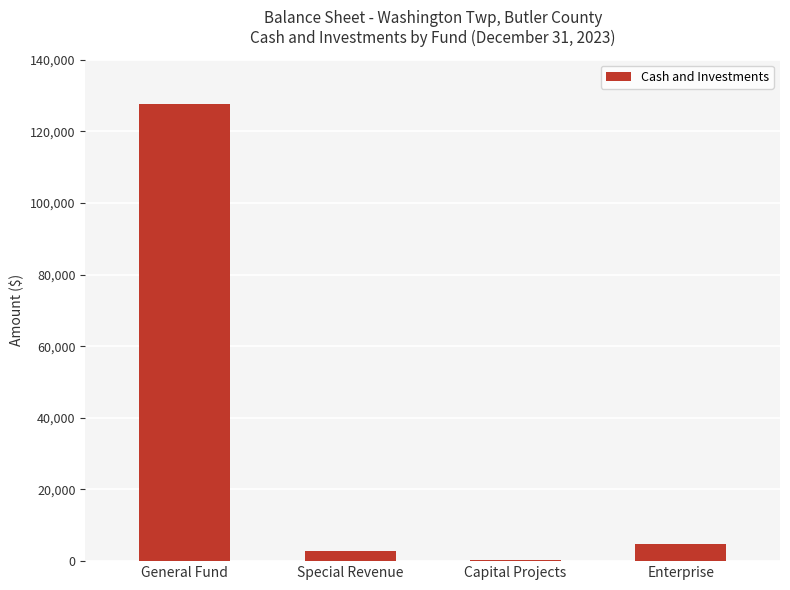

What is the sum of all values?

135623